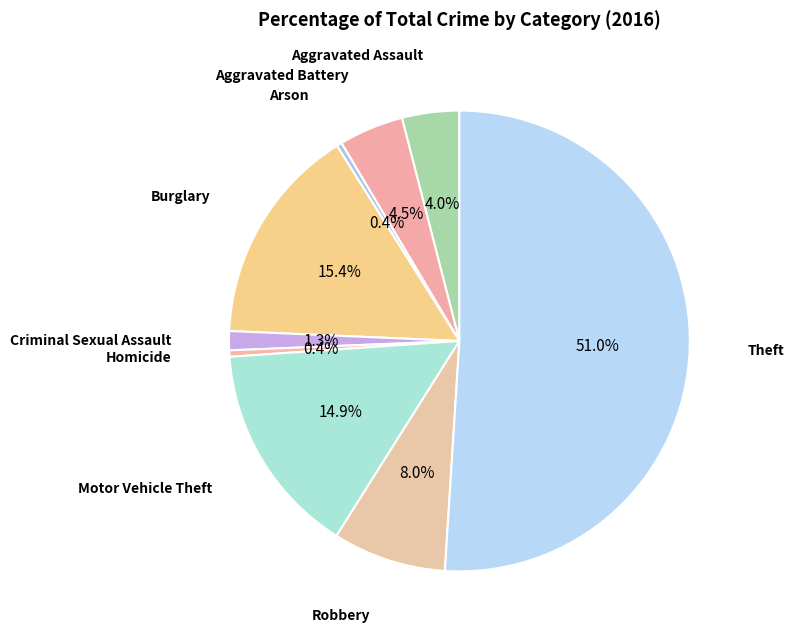

How many slices are in this pie chart?

9